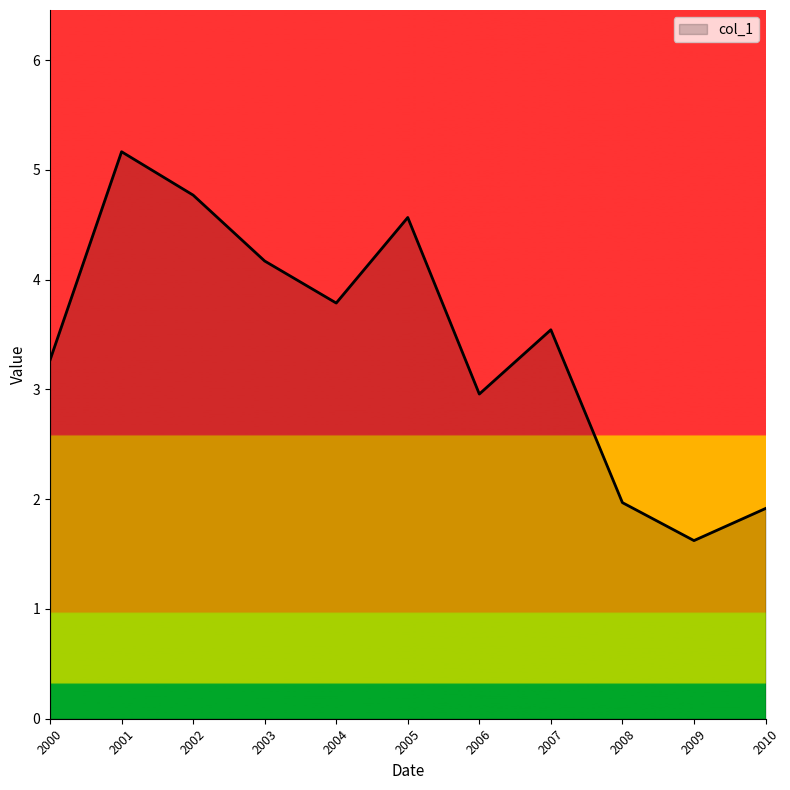

What is the ratio of the value at 2010 to the value at 2008?

1.0